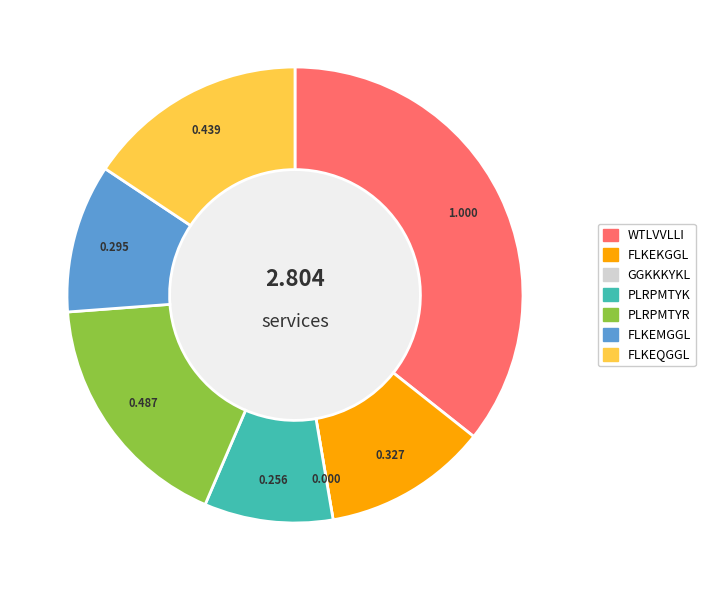

Which slice is the largest?

WTLVVLLI